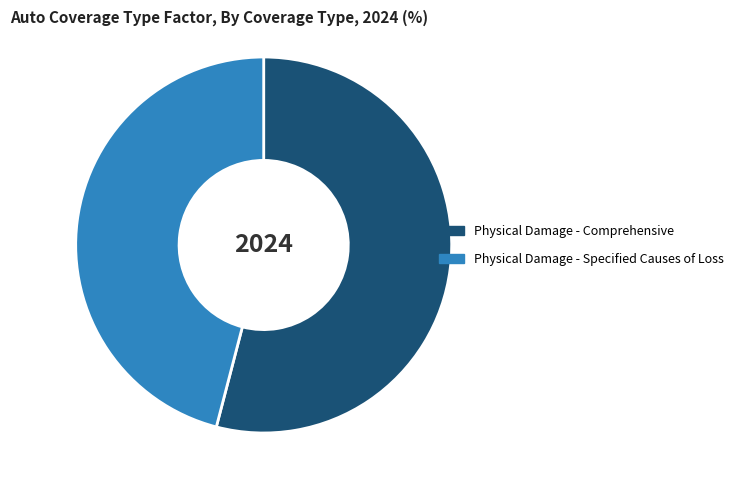

Which slice is the smallest?

Physical Damage - Specified Causes of Loss